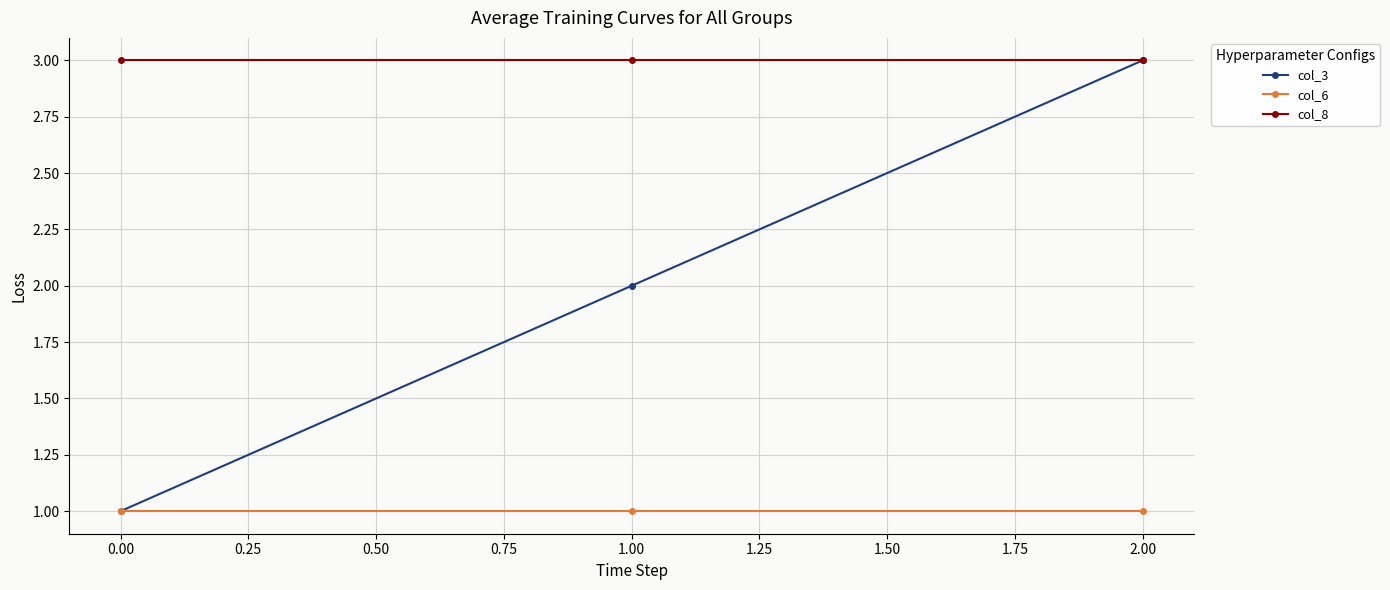

Which series has the largest total across all categories?

col_8